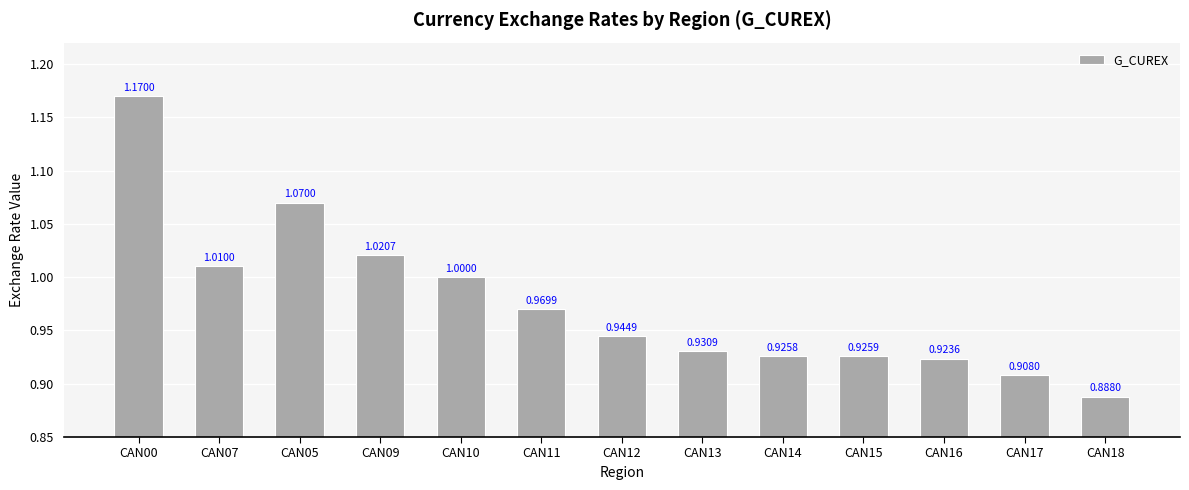

What is the average value?

1.0